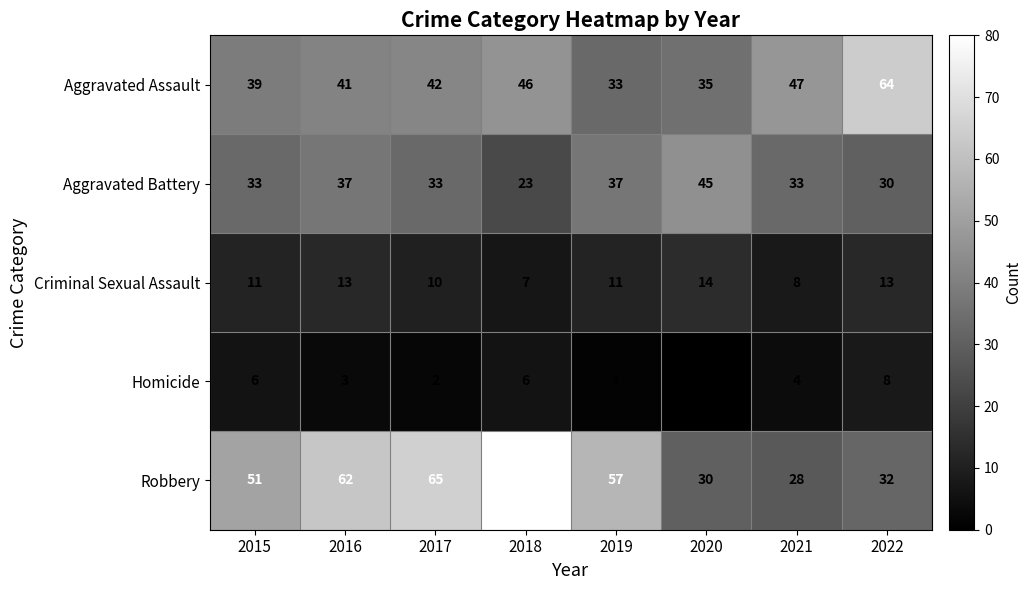

What is the sum of all Criminal Sexual Assault values?

87